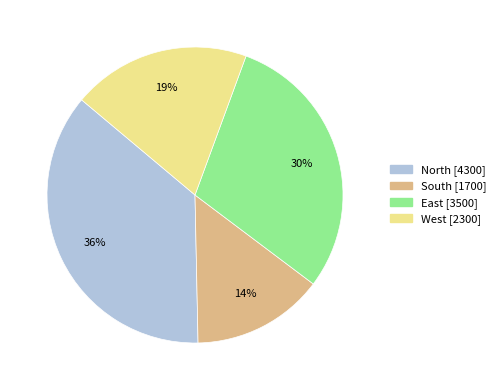

The East slice represents 30% of the pie. True or false?

True